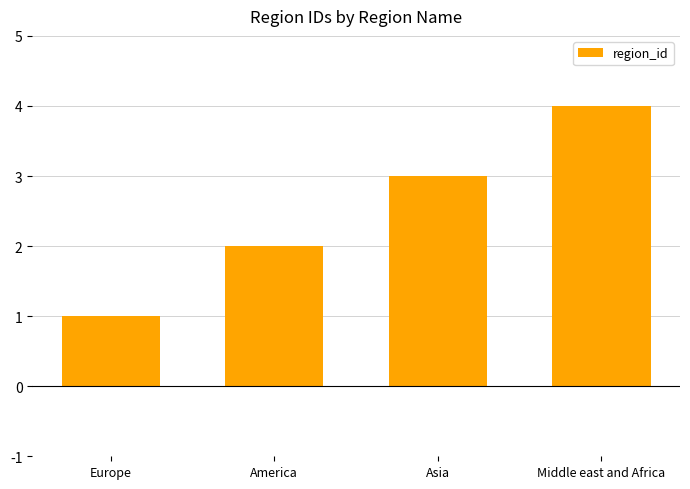

List the labels in order of value, largest first.

Middle east and Africa, Asia, America, Europe